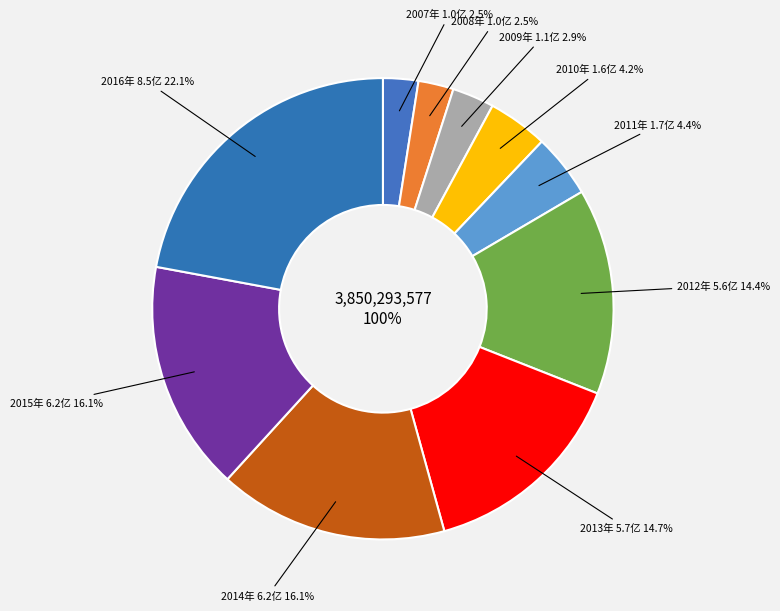

What percentage is NOT represented by 2007?

97.5%